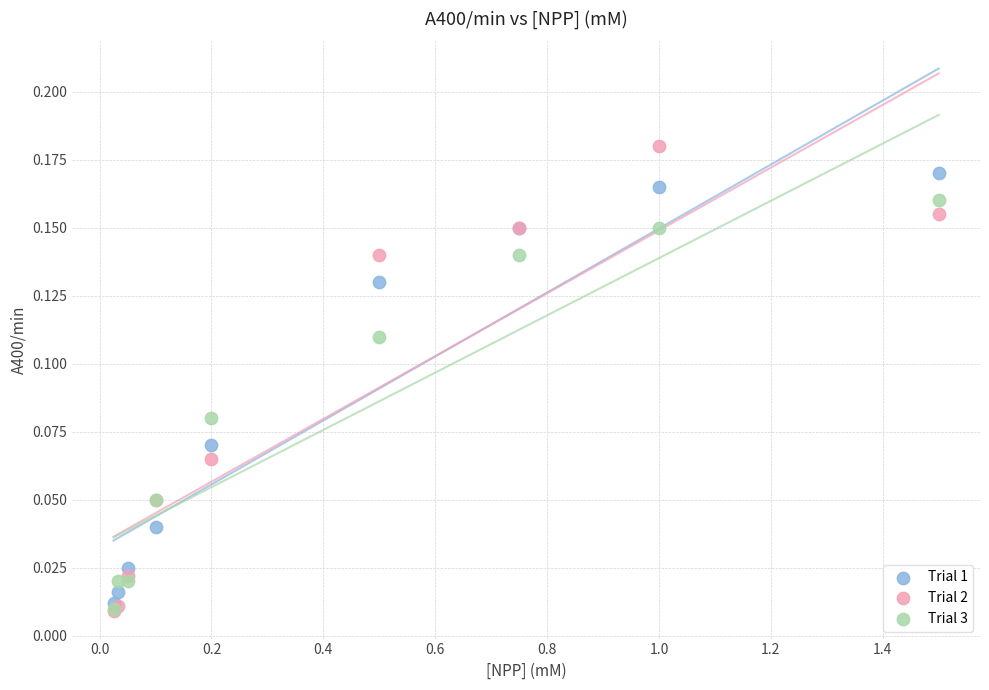

What are all the series names shown in the legend?

Trial 1, Trial 2, Trial 3